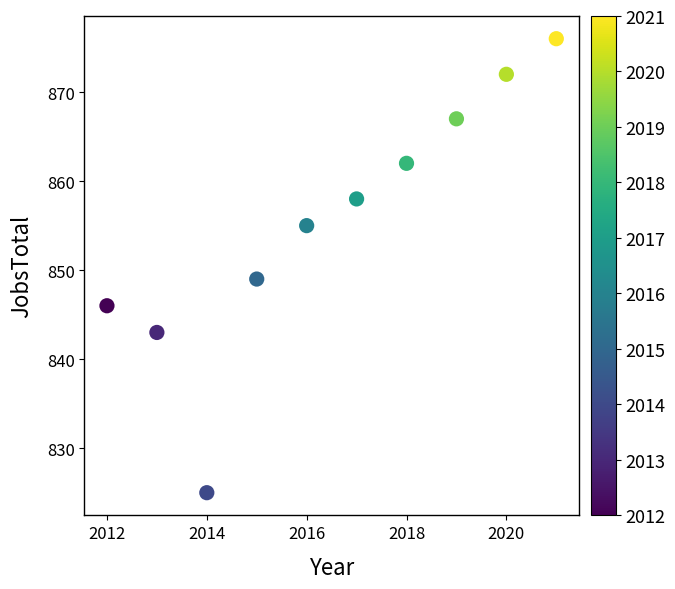

What Y value in the scatter plot is closest to 850?

849